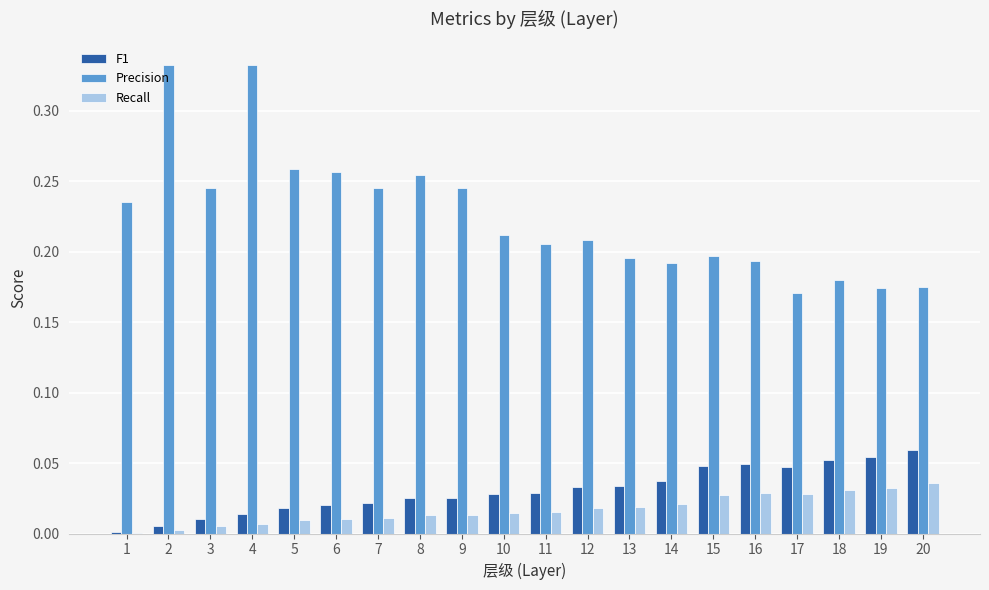

What is the sum of all Precision values?

4.5